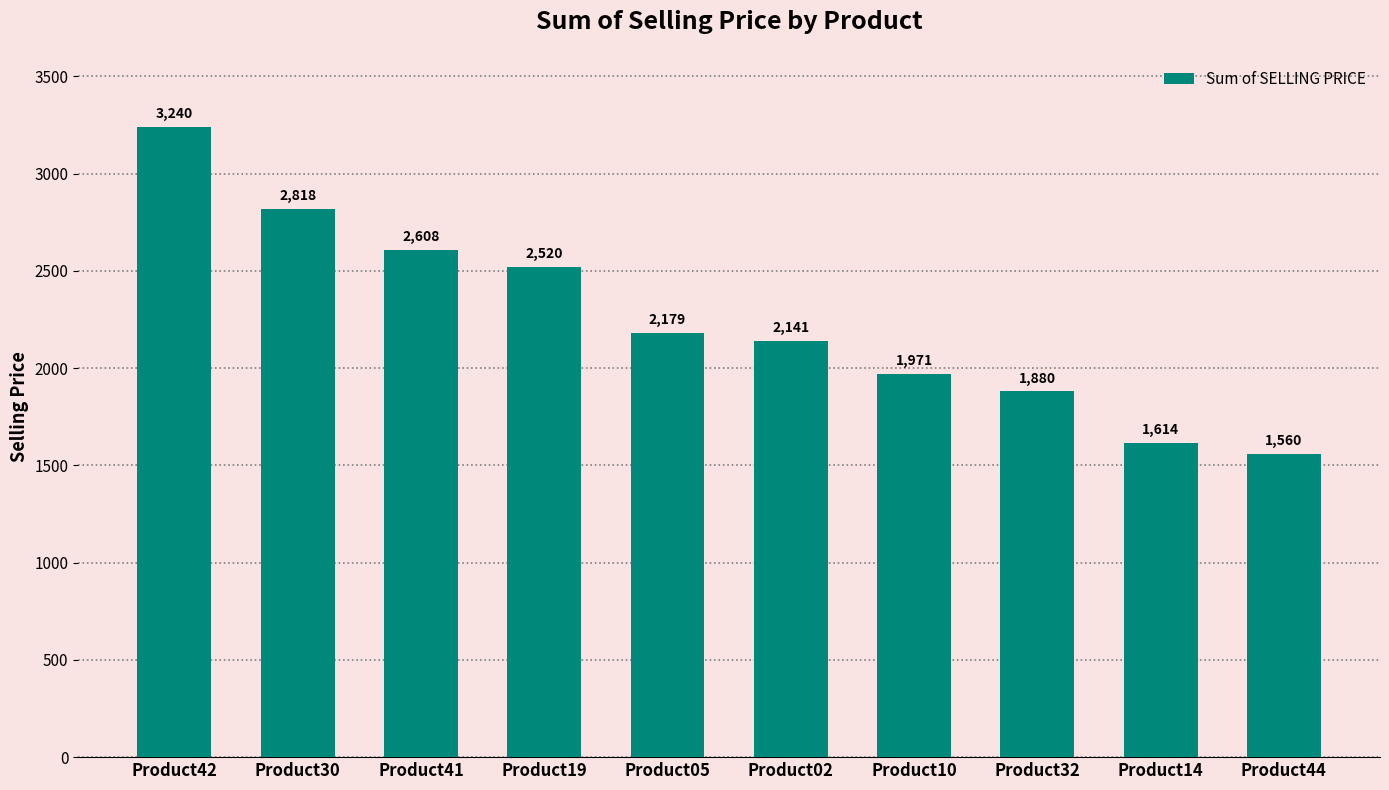

What is the label of the 8th bar from the right?

Product41